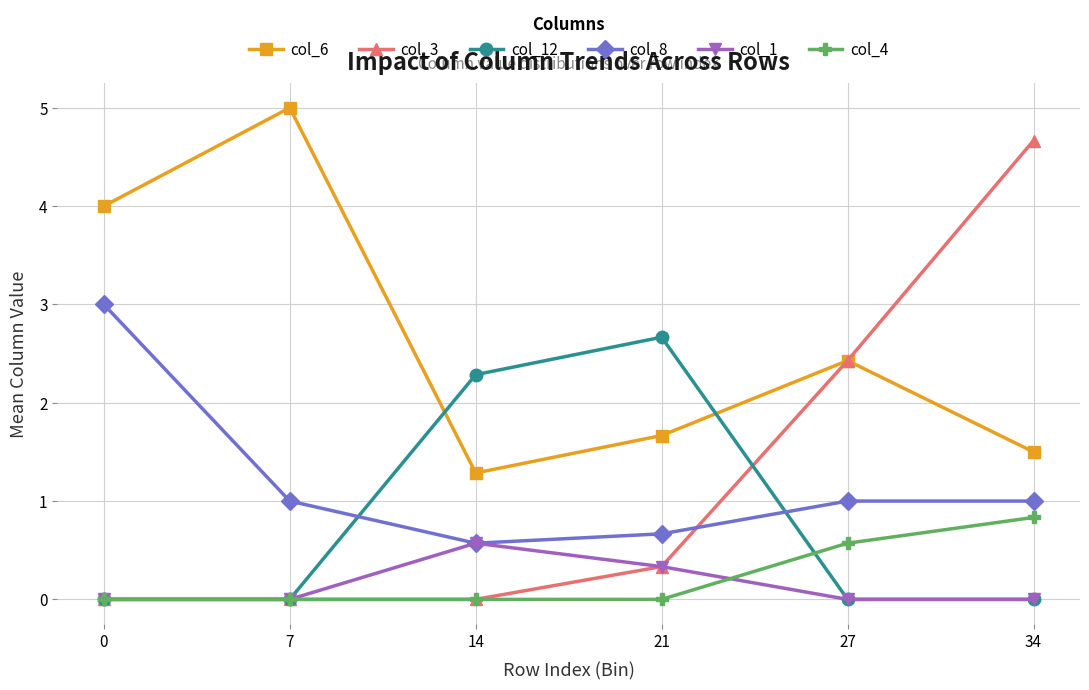

The value of col_12 at 21 is 2.7. True or false?

True